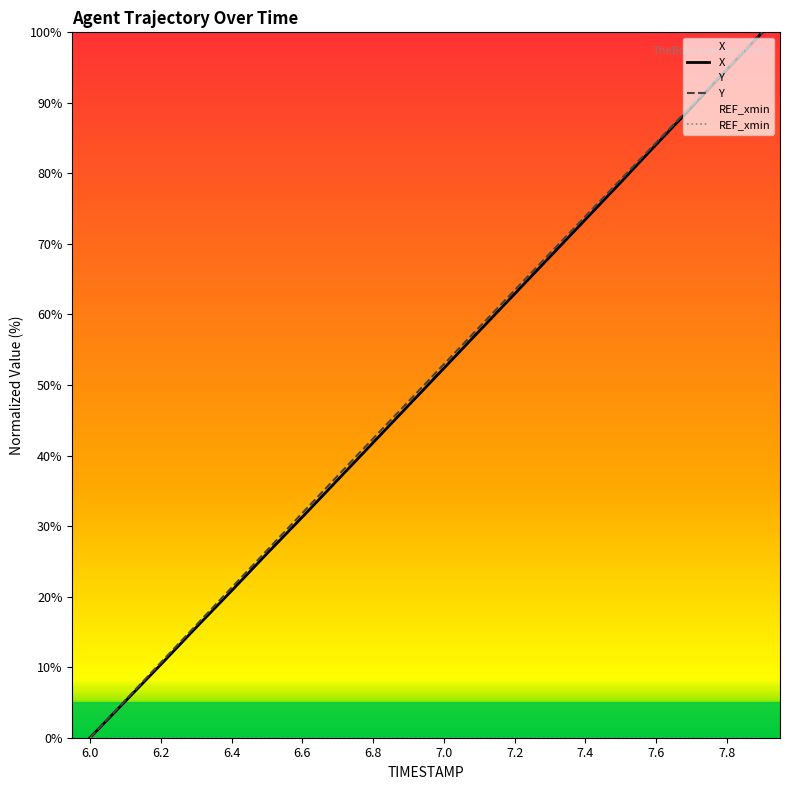

How many values in the X series exceed 52?

10